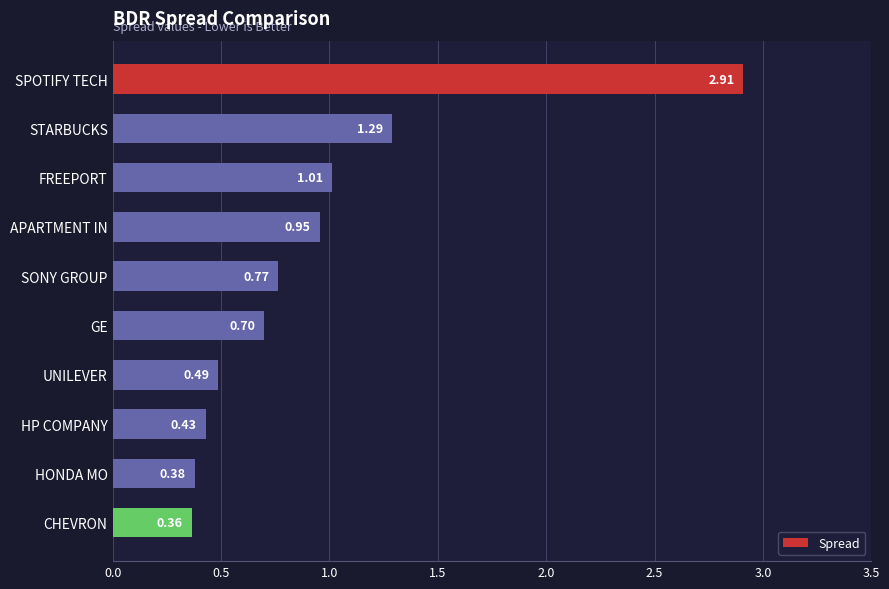

Which has a higher value, APARTMENT IN or HP COMPANY?

APARTMENT IN